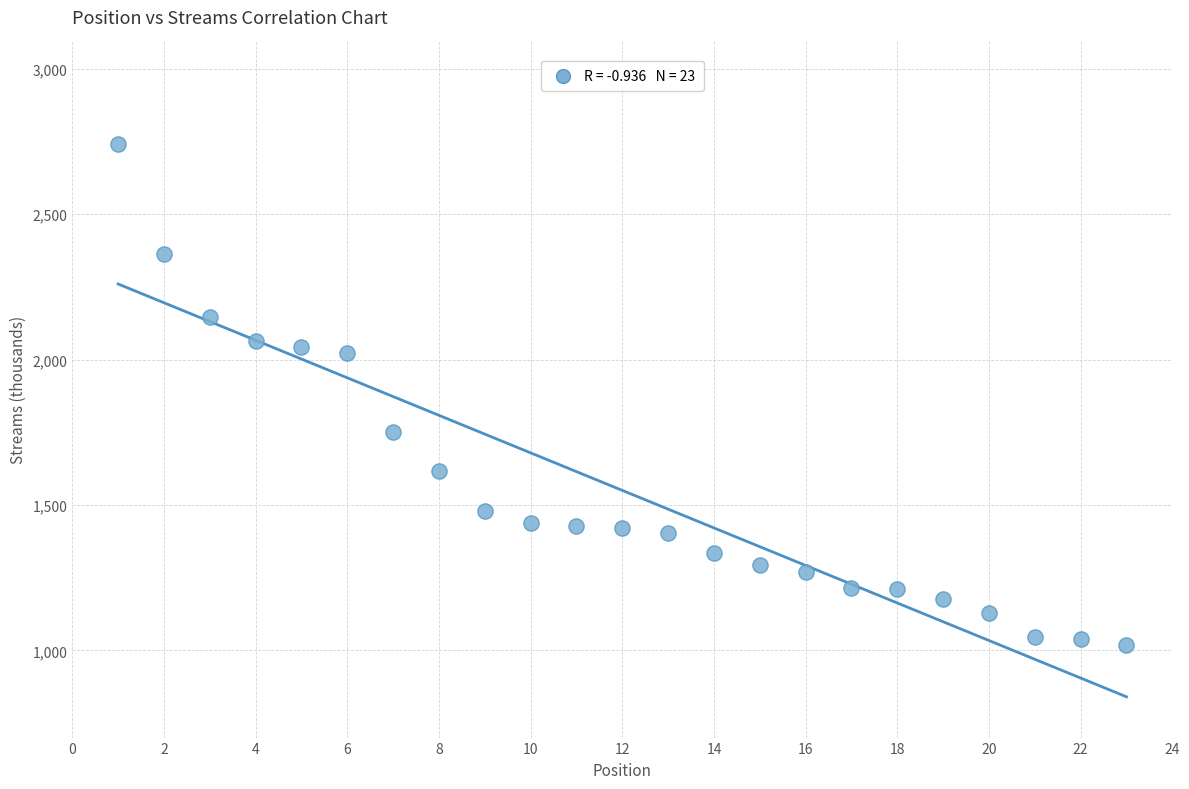

What is the range of Y values (max minus min)?

1720